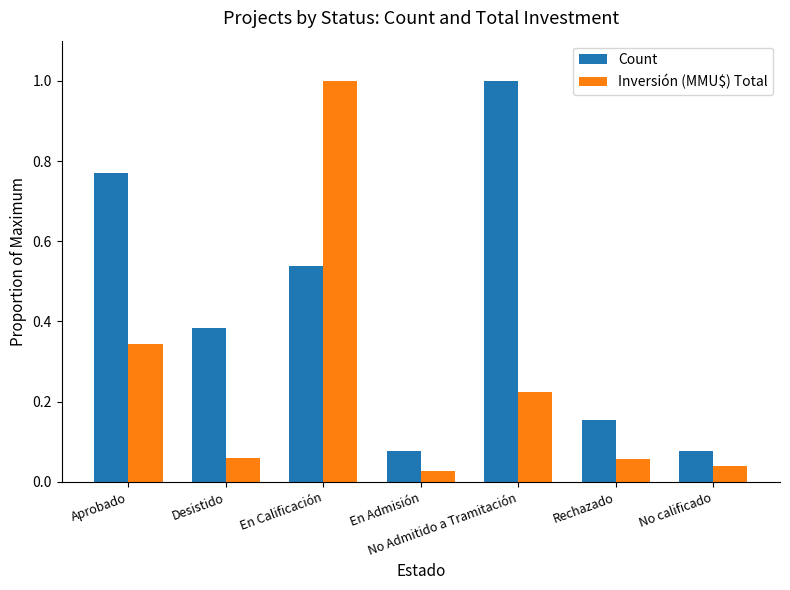

Rank the series by their average value, from highest to lowest.

Count, Inversión (MMU$) Total